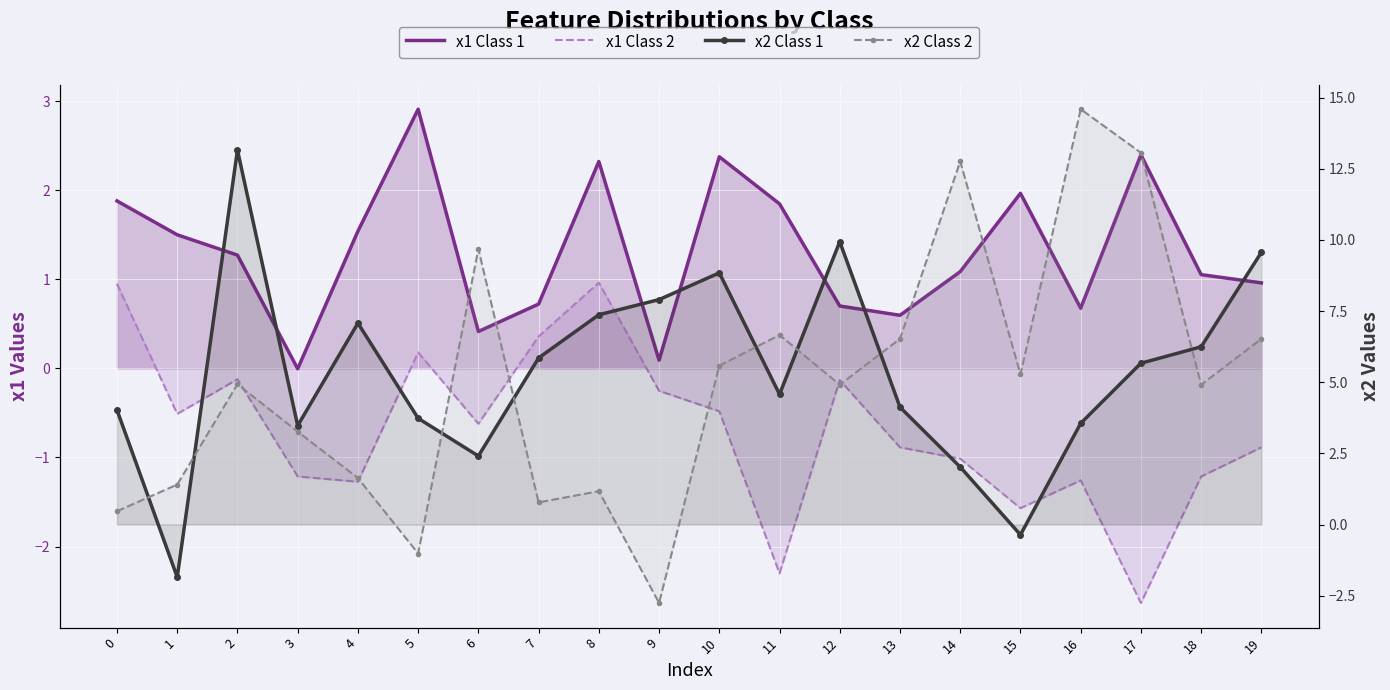

List the labels in order of x2 Class 1 value, smallest first.

1, 15, 14, 6, 3, 16, 5, 0, 13, 11, 17, 7, 18, 4, 8, 9, 10, 19, 12, 2